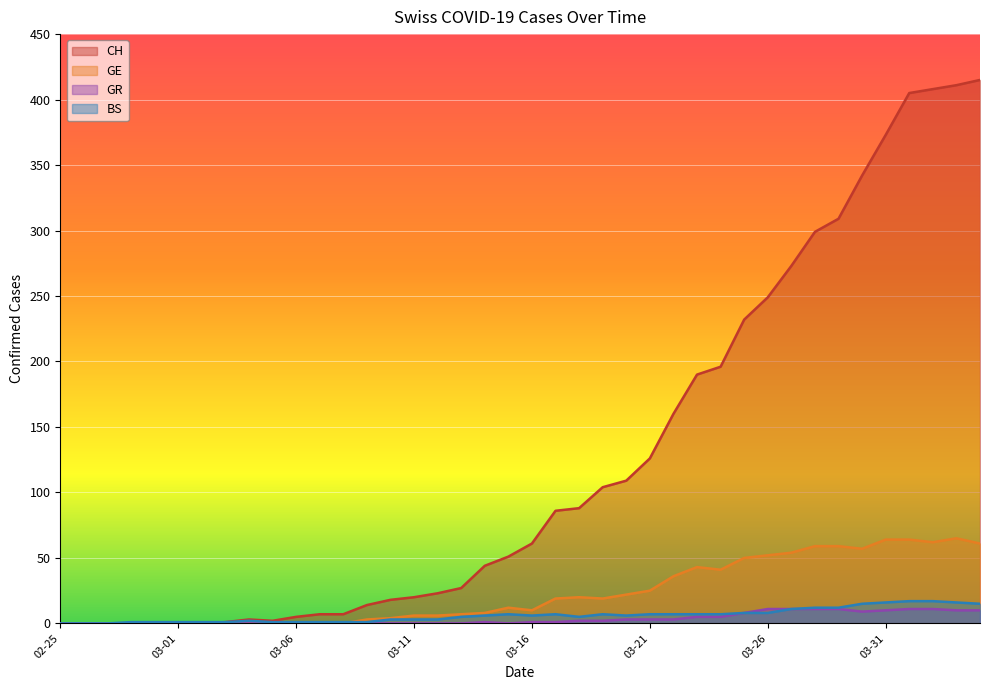

What is the highest value of the CH series?

415